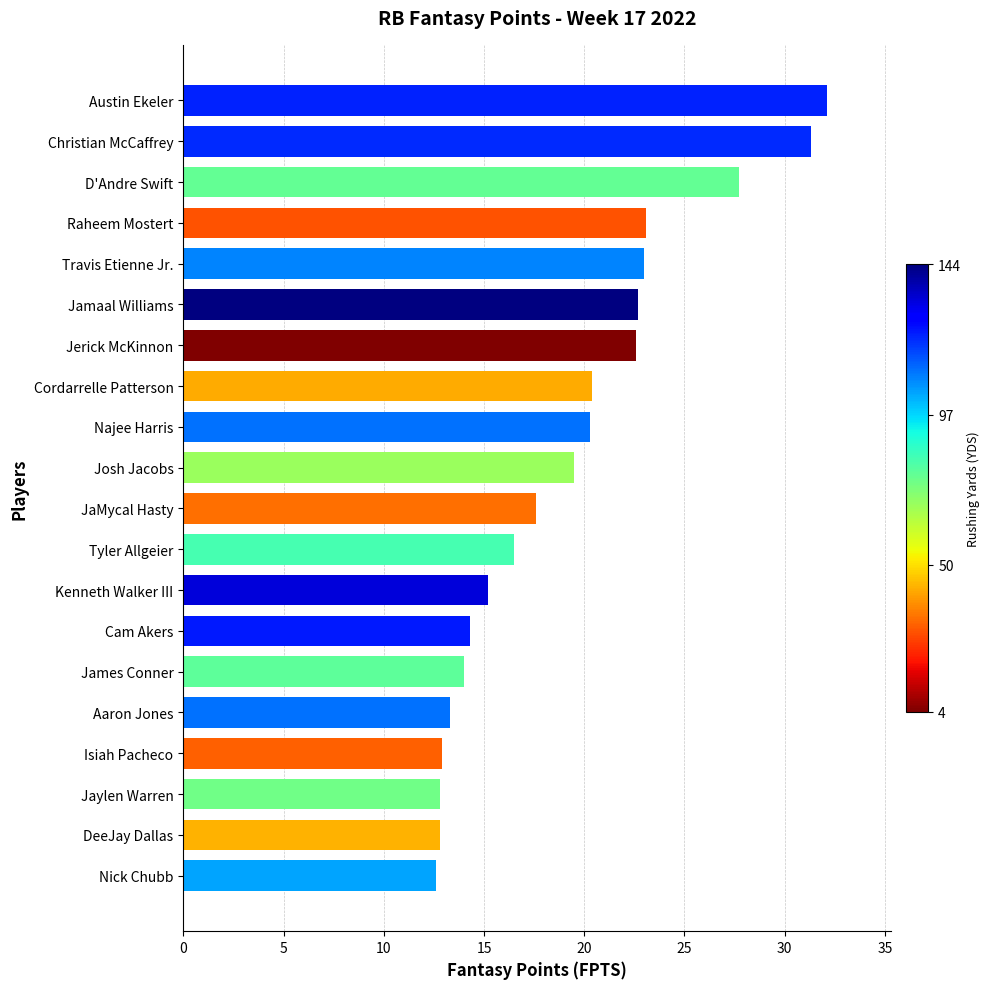

Approximately how many times larger is the value at JaMycal Hasty compared to Jamaal Williams?

0.8